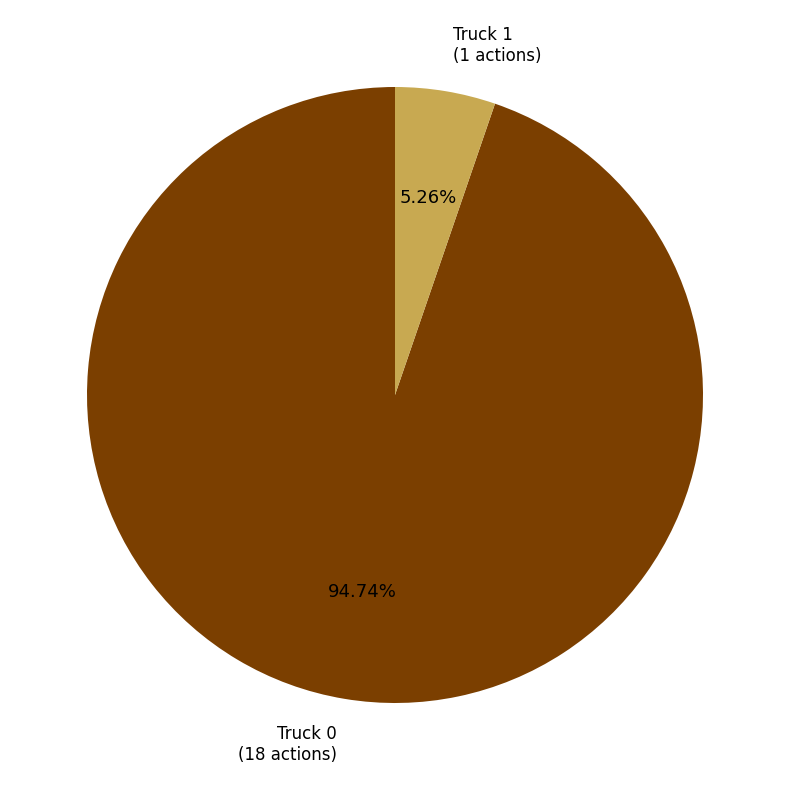

Which category has the smallest portion of the pie?

Truck 1